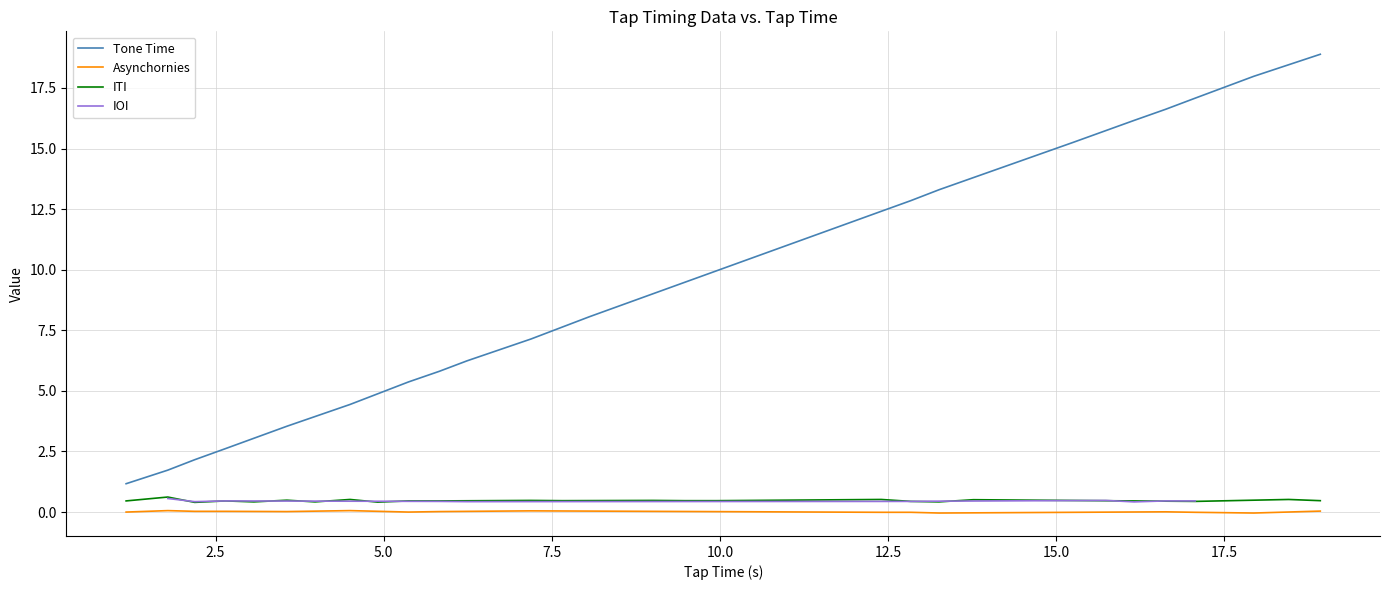

What is the maximum value for Tone Time?

18.9